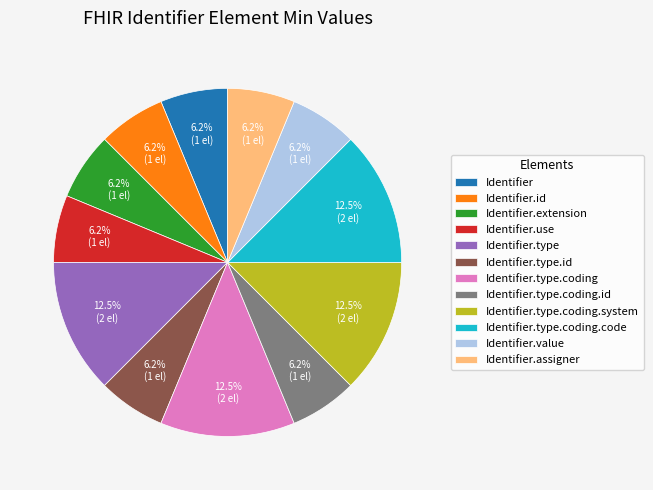

The Identifier.type.coding.code slice represents 1% of the pie. True or false?

False